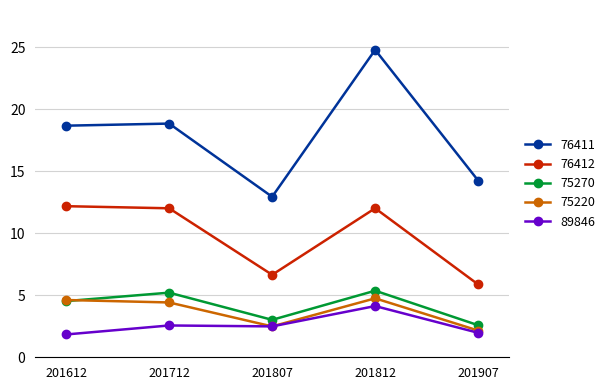

What is the value of the 89846 point at the 1st from the left?

1.8